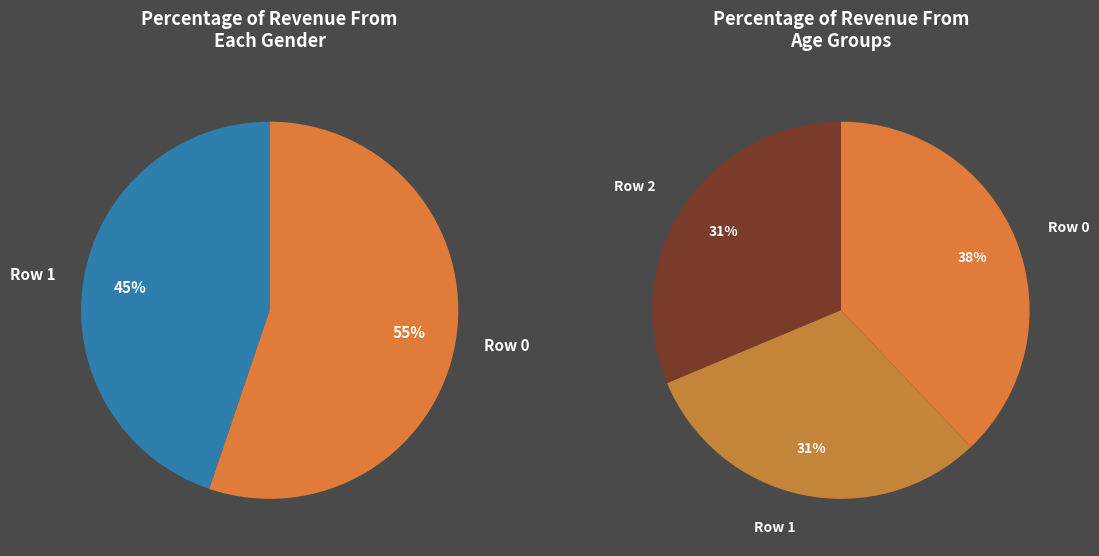

Is it true that Row 0 is 38% of the pie?

True